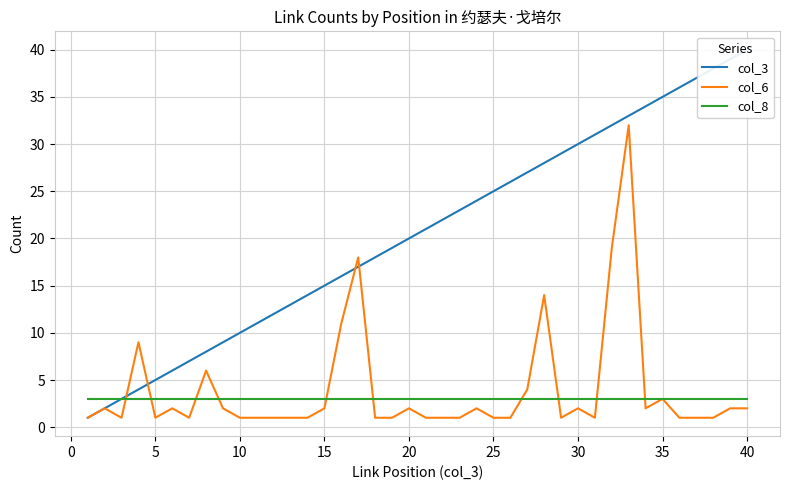

Reading left to right, transcribe all the data shown in this chart.

col_3: 1	2	3	4	5	6	7	8	9	10	11	12	13	14	15	16	17	18	19	20	21	22	23	24	25	26	27	28	29	30	31	32	33	34	35	36	37	38	39	40
col_6: 1	2	1	9	1	2	1	6	2	1	1	1	1	1	2	11	18	1	1	2	1	1	1	2	1	1	4	14	1	2	1	19	32	2	3	1	1	1	2	2
col_8: 3	3	3	3	3	3	3	3	3	3	3	3	3	3	3	3	3	3	3	3	3	3	3	3	3	3	3	3	3	3	3	3	3	3	3	3	3	3	3	3